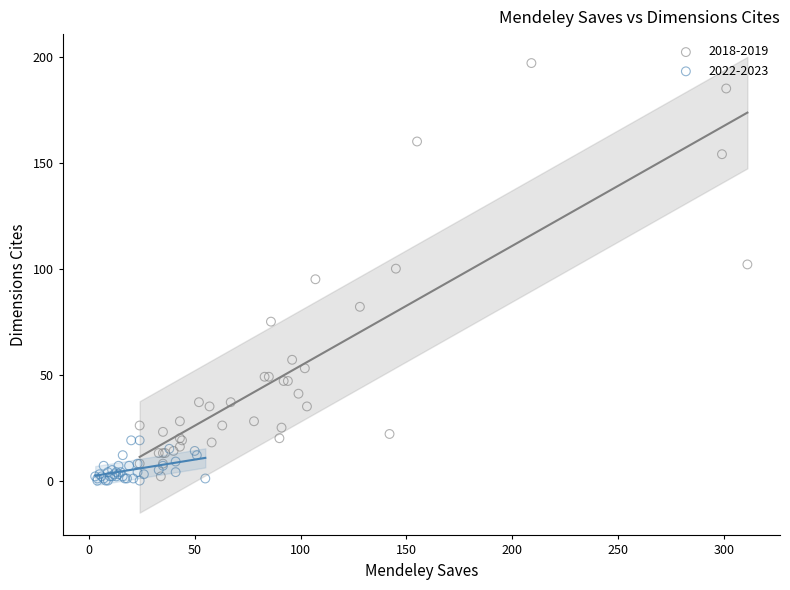

Which series has the widest spread of Y values?

2018-2019